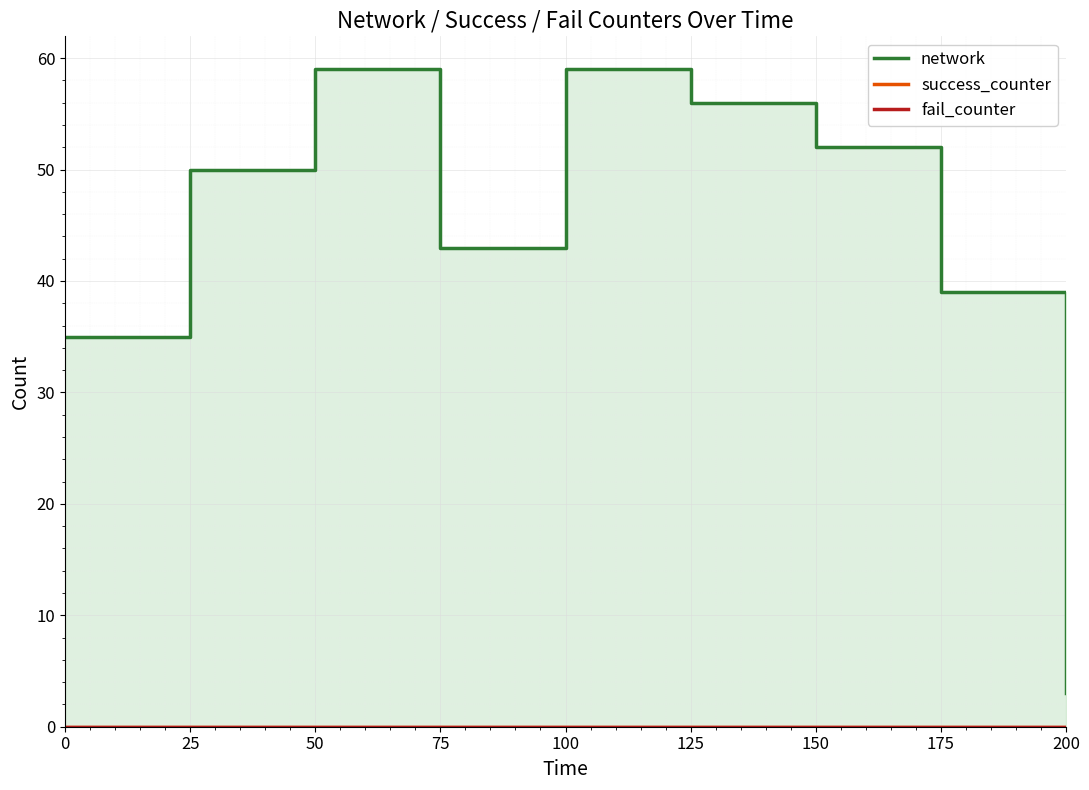

True or false: fail_counter has more than 1 points higher than both neighbors.

False